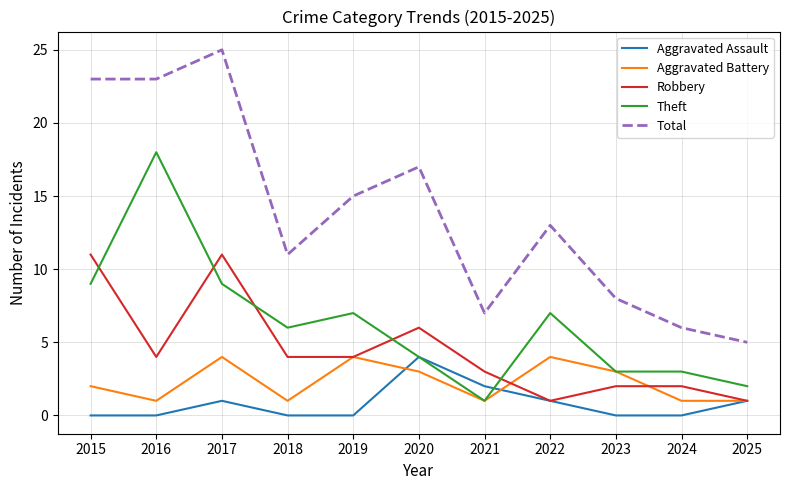

Reading left to right, what are all the values shown in this chart?

Aggravated Assault: 2015=0	2016=0	2017=1	2018=0	2019=0	2020=4	2021=2	2022=1	2023=0	2024=0	2025=1
Aggravated Battery: 2015=2	2016=1	2017=4	2018=1	2019=4	2020=3	2021=1	2022=4	2023=3	2024=1	2025=1
Robbery: 2015=11	2016=4	2017=11	2018=4	2019=4	2020=6	2021=3	2022=1	2023=2	2024=2	2025=1
Theft: 2015=9	2016=18	2017=9	2018=6	2019=7	2020=4	2021=1	2022=7	2023=3	2024=3	2025=2
Total: 2015=23	2016=23	2017=25	2018=11	2019=15	2020=17	2021=7	2022=13	2023=8	2024=6	2025=5